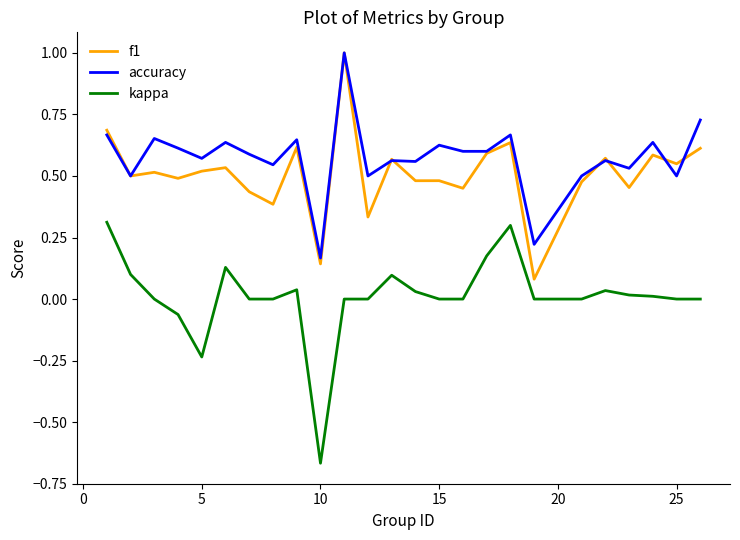

What is the greatest value displayed?

1.0